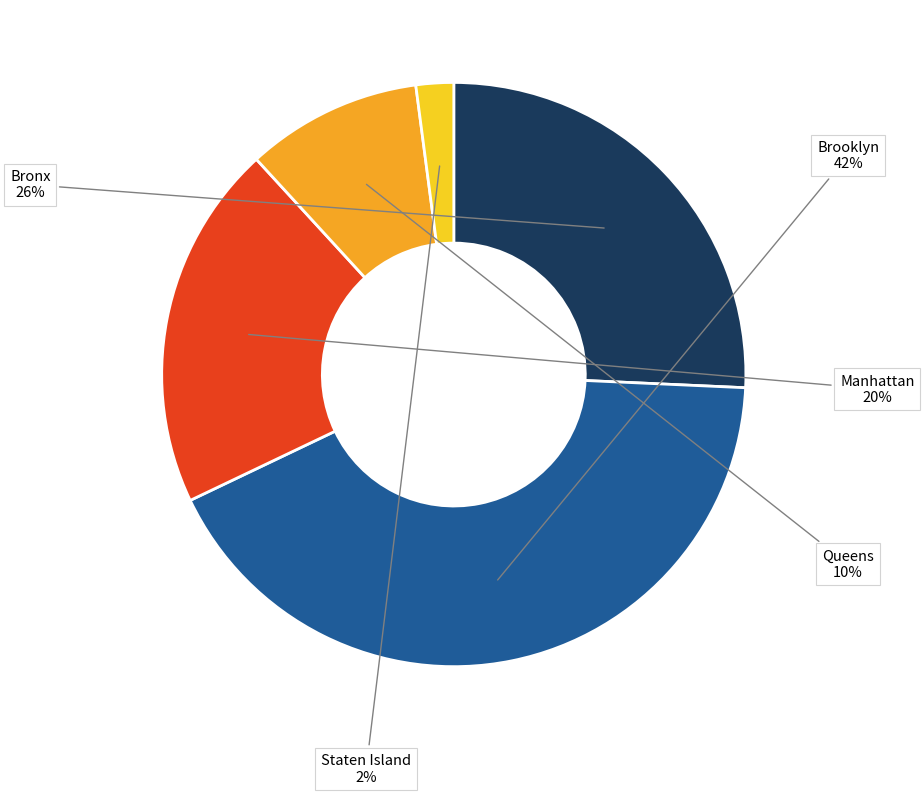

To the nearest percent, what is the combined percentage of Brooklyn and Staten Island?

44%